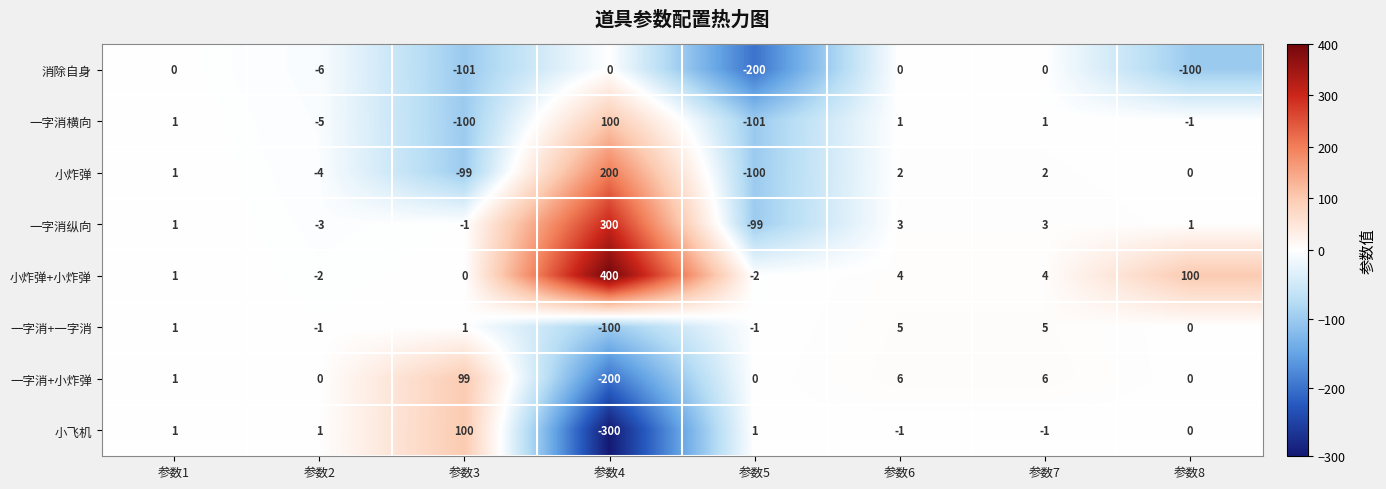

Which series has the largest total across all categories?

小炸弹+小炸弹